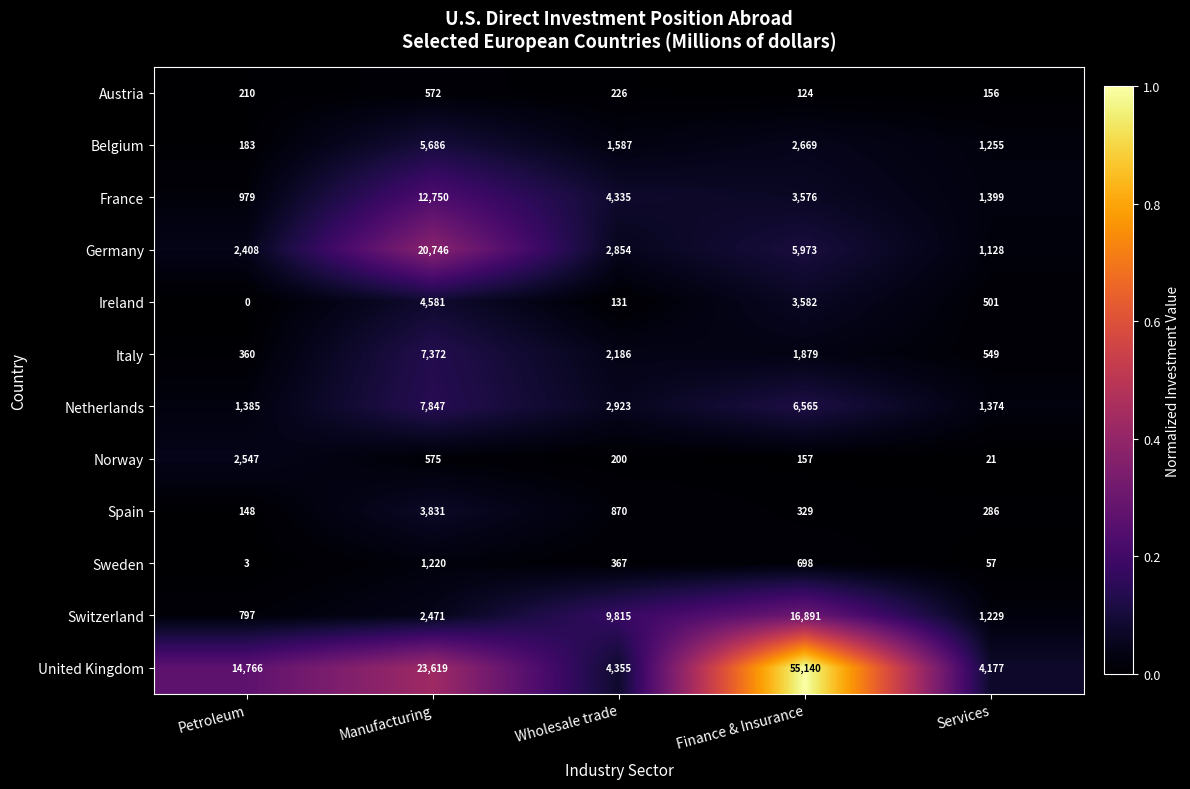

Which label corresponds to the largest value in the chart?

Finance & Insurance